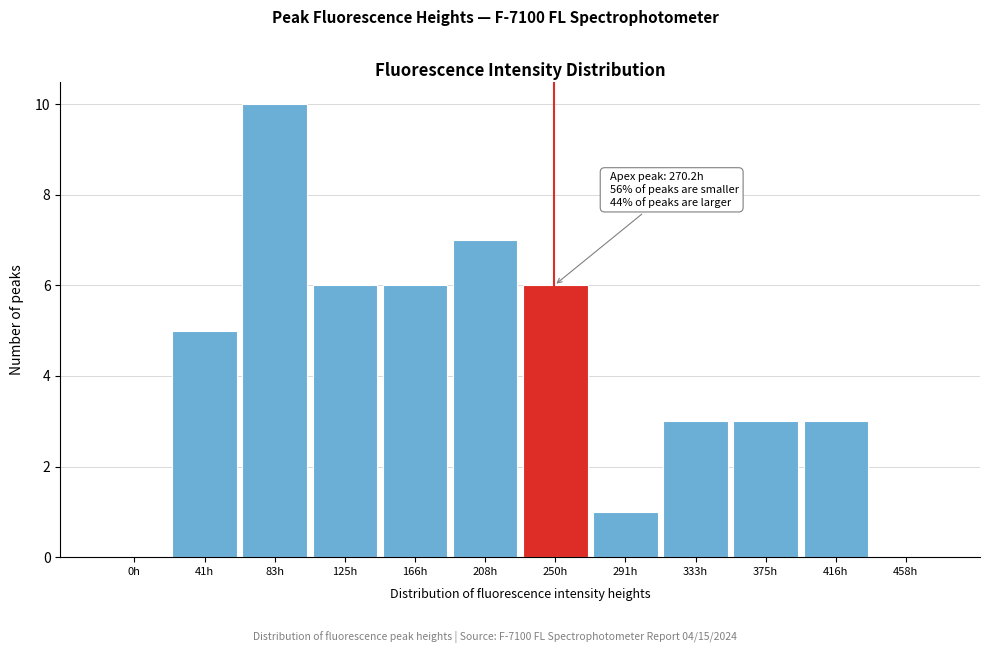

Reading left to right, what are all the values shown in this chart?

0h=0	41h=5	83h=10	125h=6	166h=6	208h=7	250h=6	291h=1	333h=3	375h=3	416h=3	458h=0